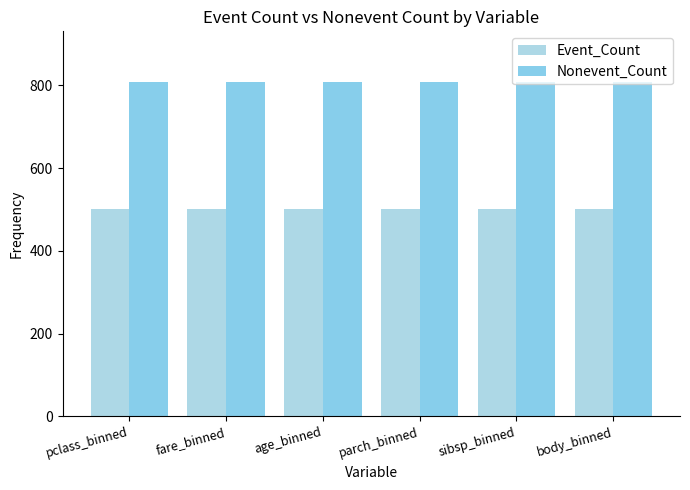

Are the bars horizontal?

No